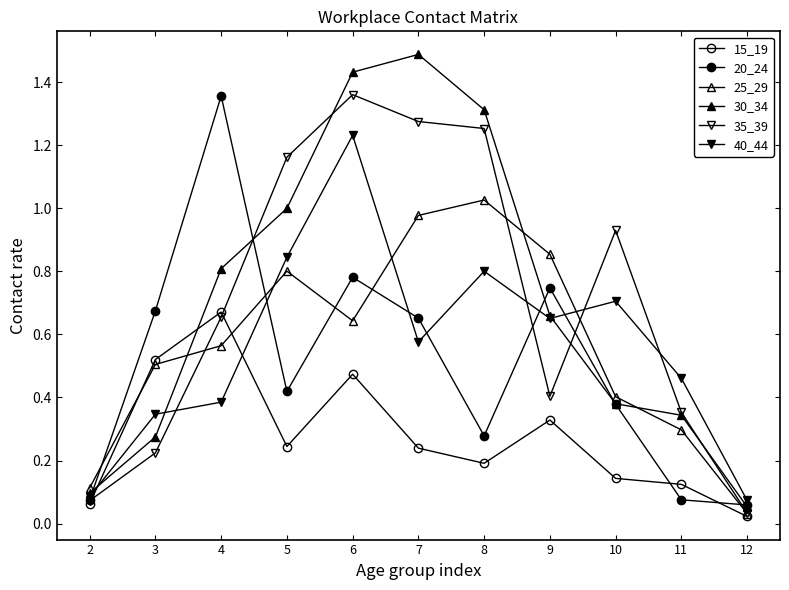

Which label corresponds to the largest value in the chart?

7